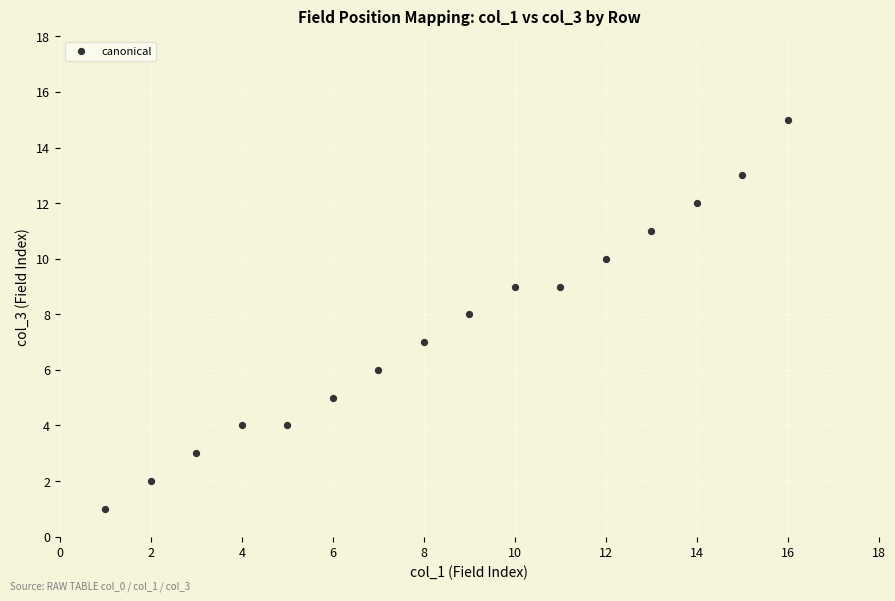

What is the range of Y values (max minus min)?

14